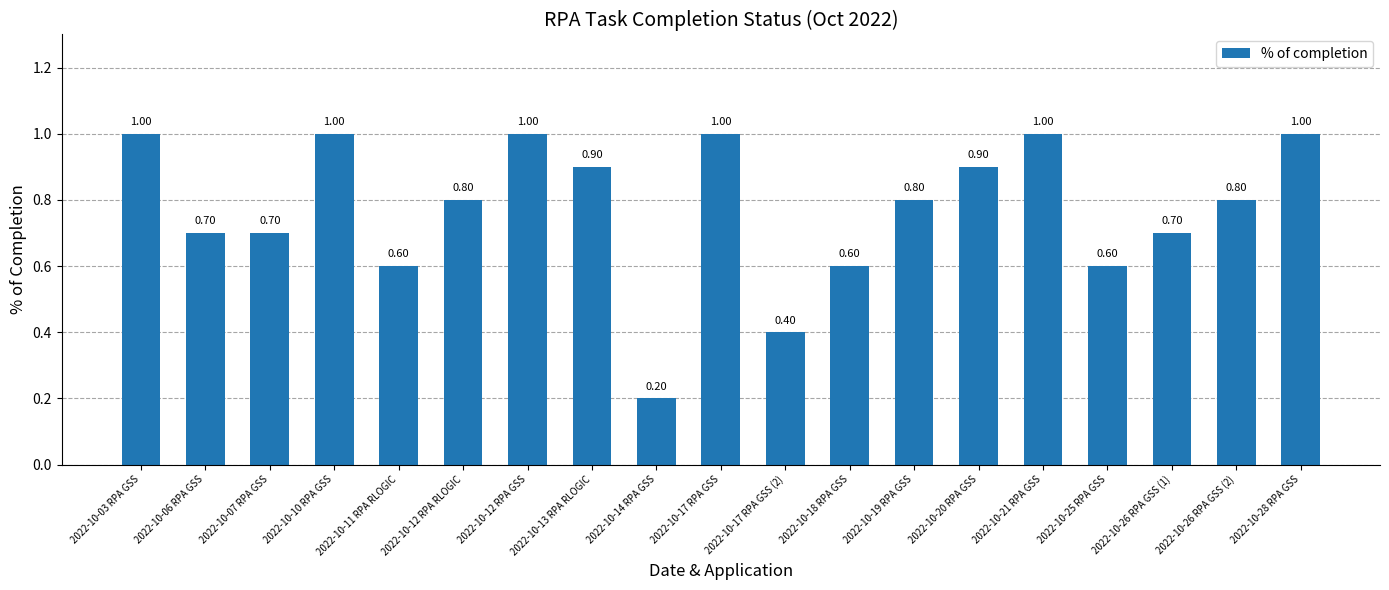

Count the number of data series in this chart.

1